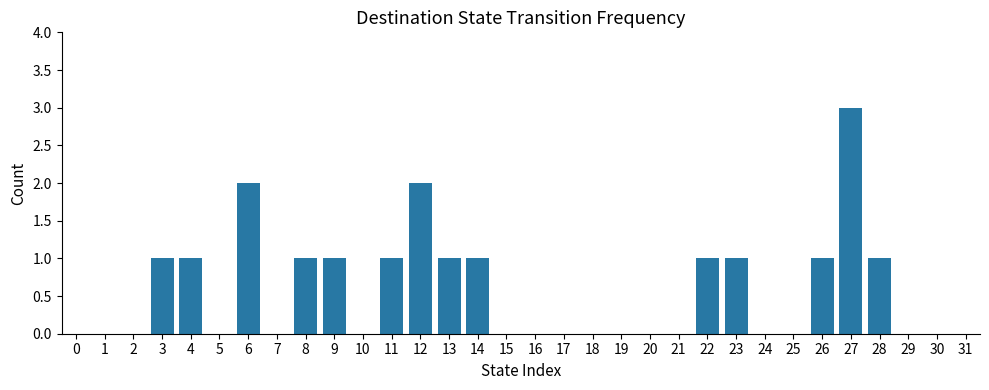

The value at 13 is 1. True or false?

True